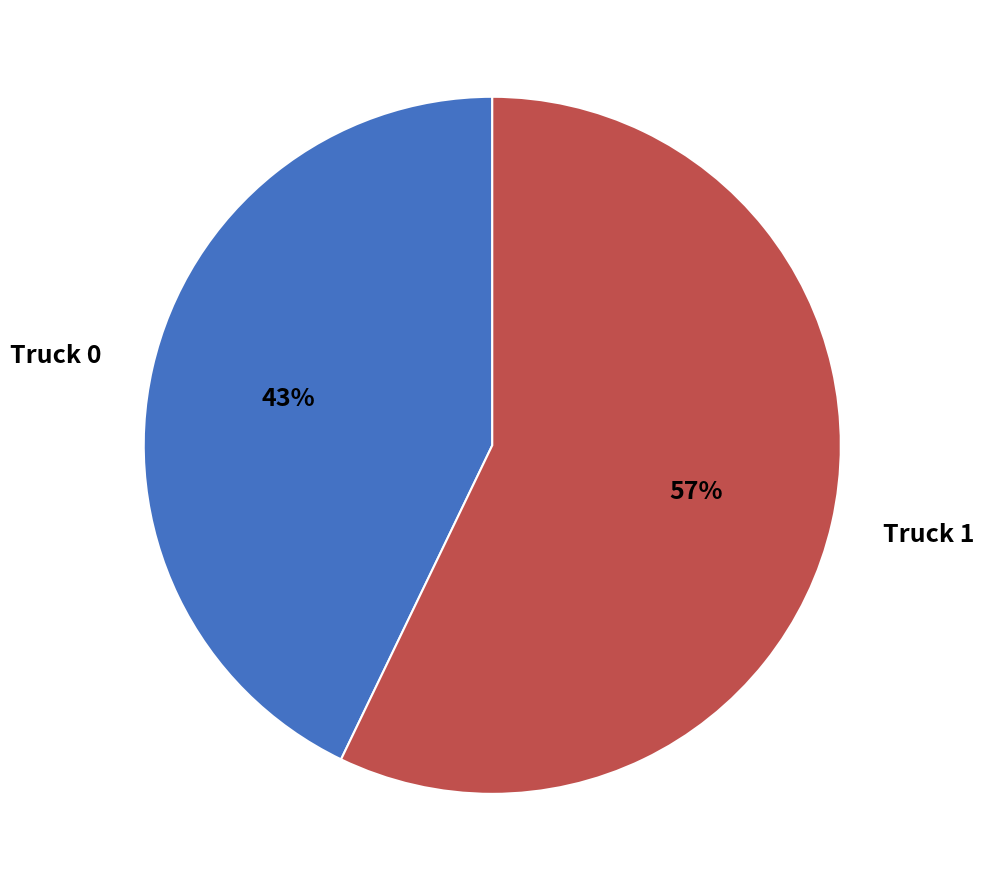

Which category has the smallest portion of the pie?

Truck 0